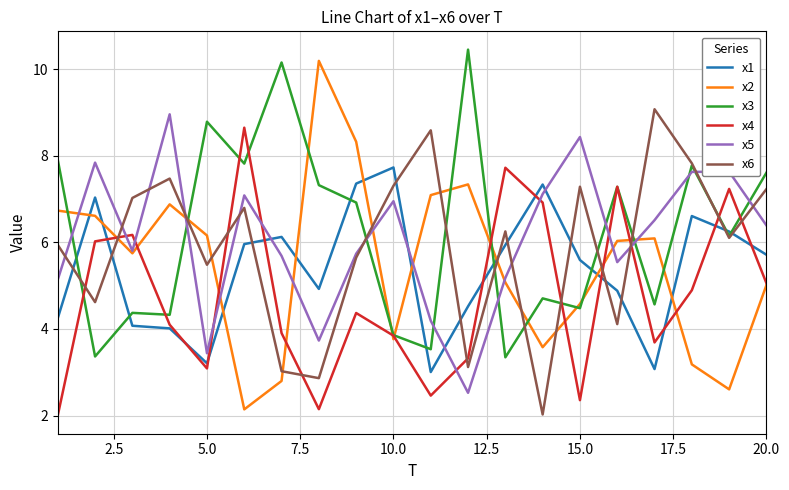

What is the highest value of the x2 series?

10.2